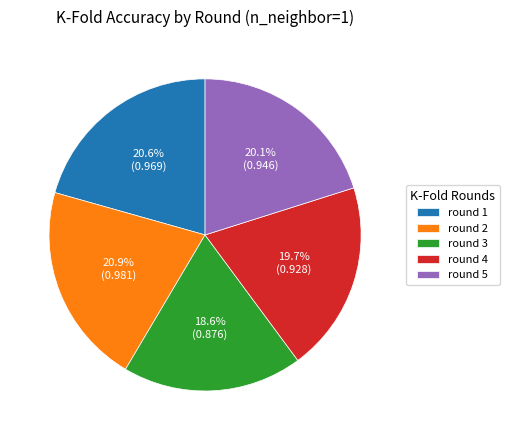

Which category has the smallest portion of the pie?

round 3